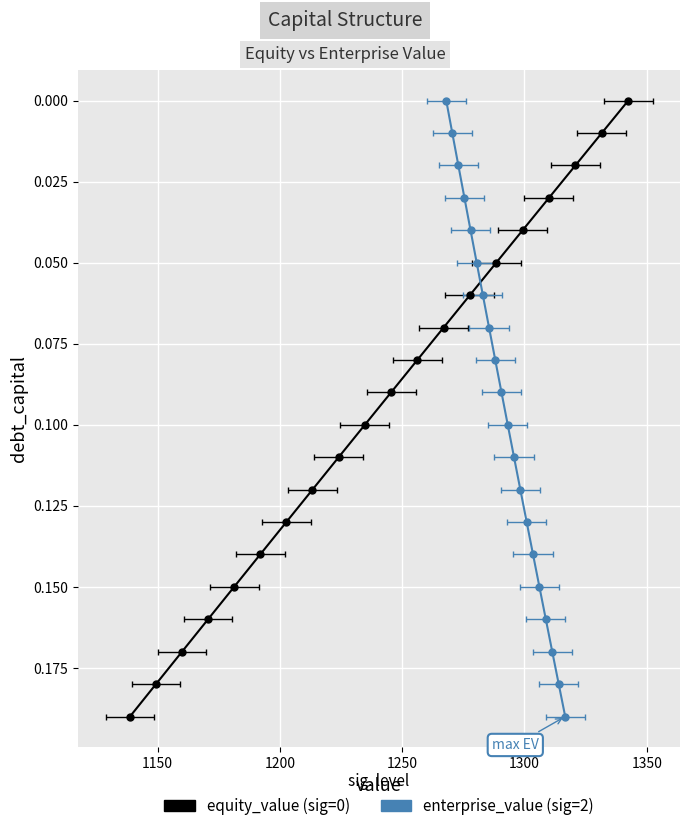

The equity_value series shows 0.3 at 18. True or false?

False